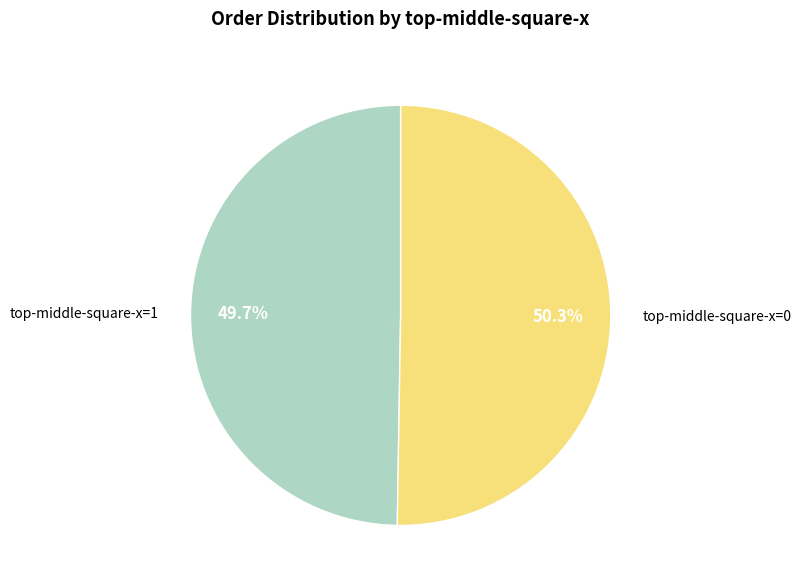

Does any single category account for the majority?

Yes